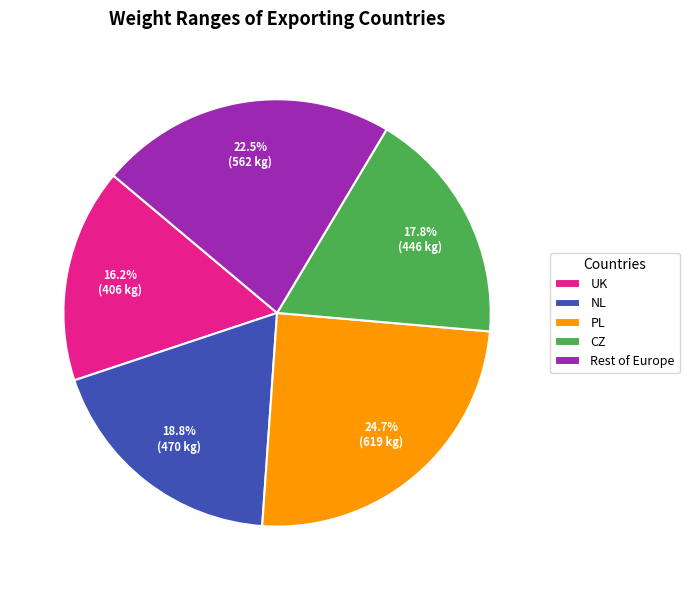

Count the number of slices in the pie.

5